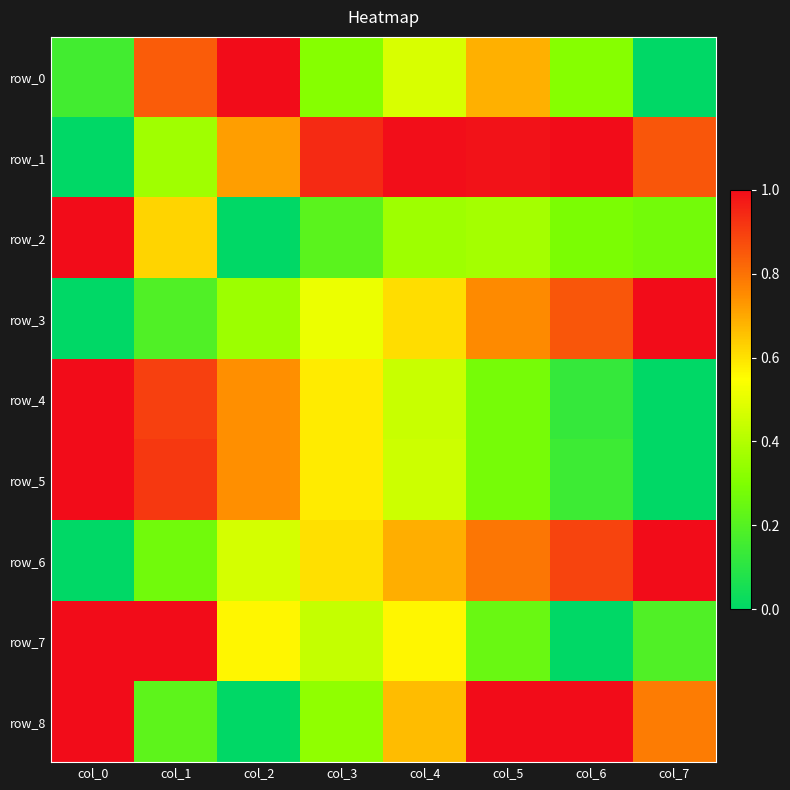

At how many categories does at least one series exceed 0?

8